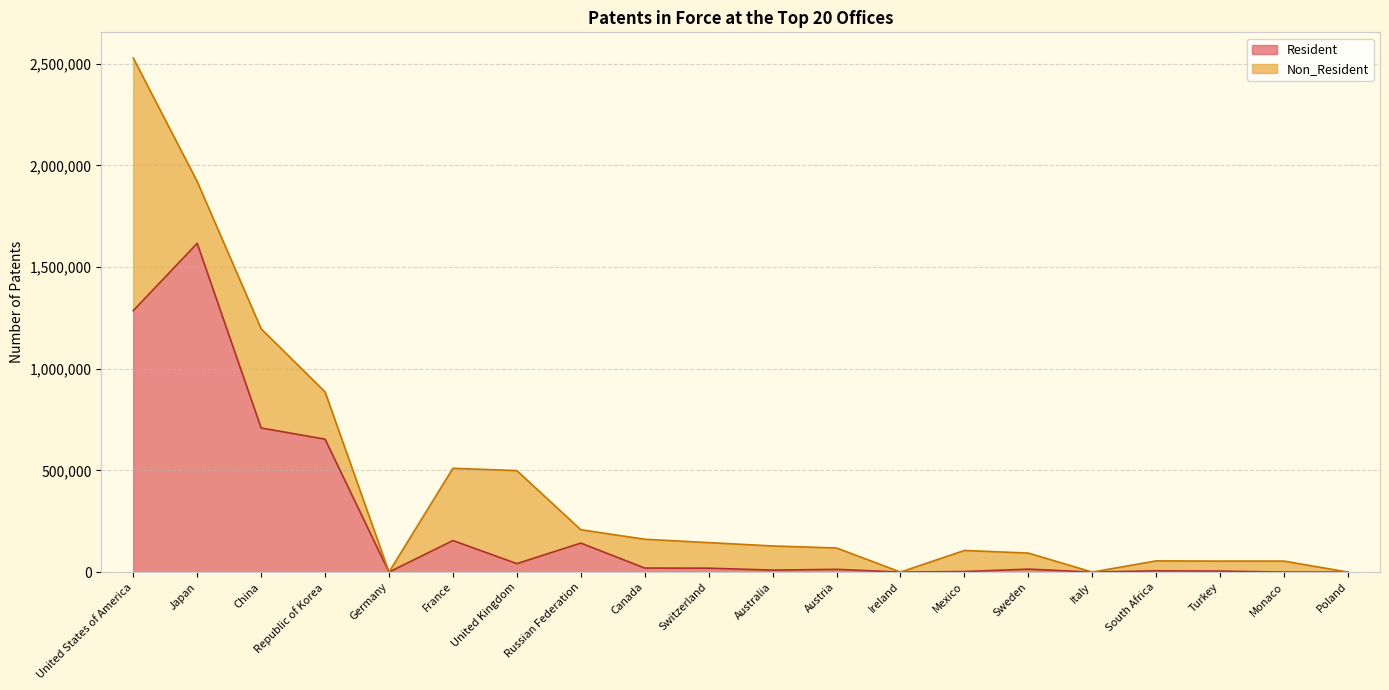

Which has a higher value, Italy or Japan?

Japan